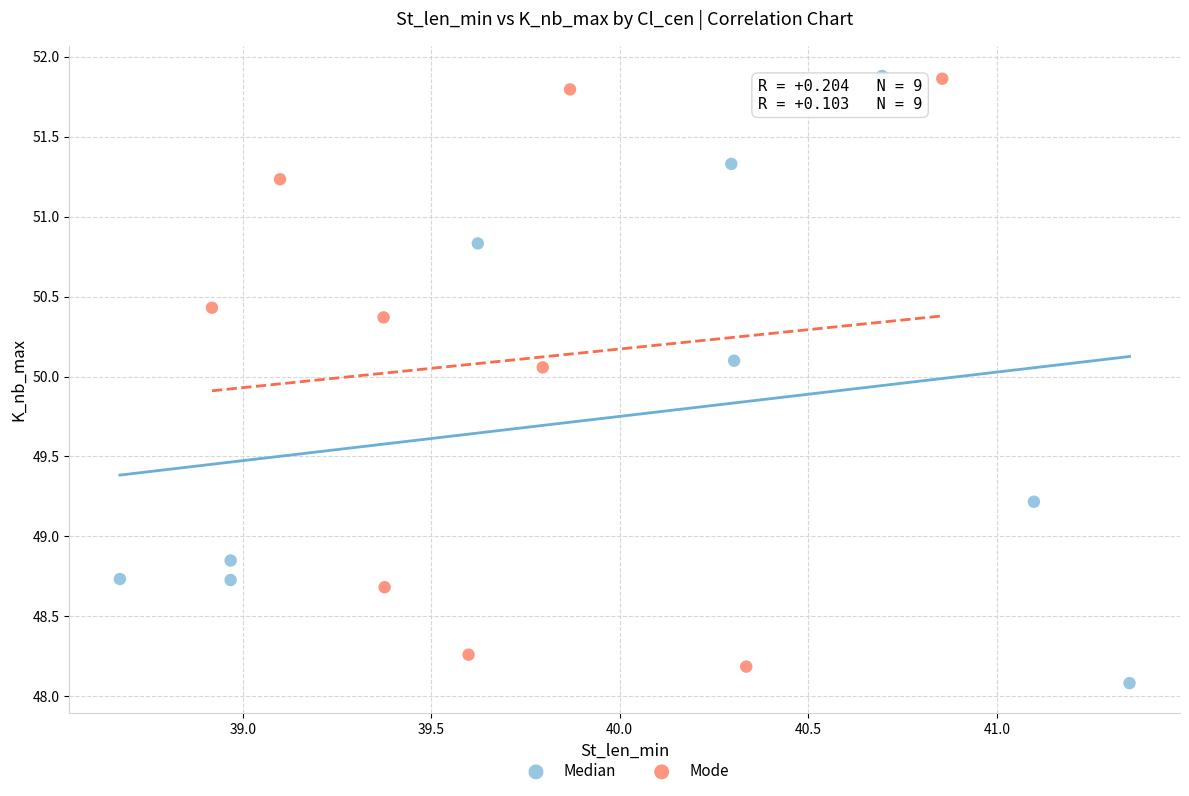

Which series reaches the minimum Y coordinate?

Median